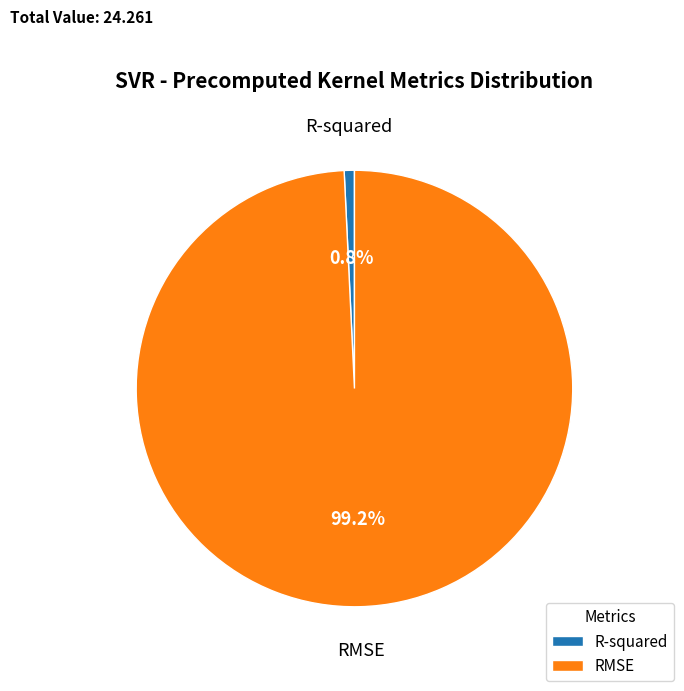

How many segments does this pie chart have?

2